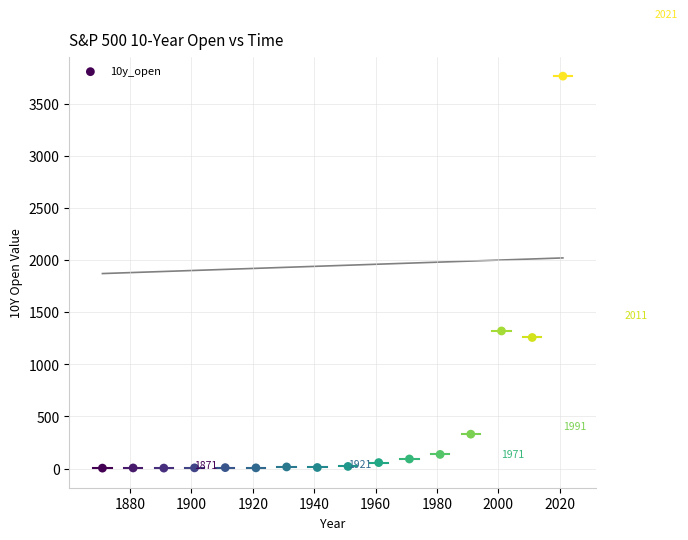

What Y value in the scatter plot is closest to 1884?

1320.3